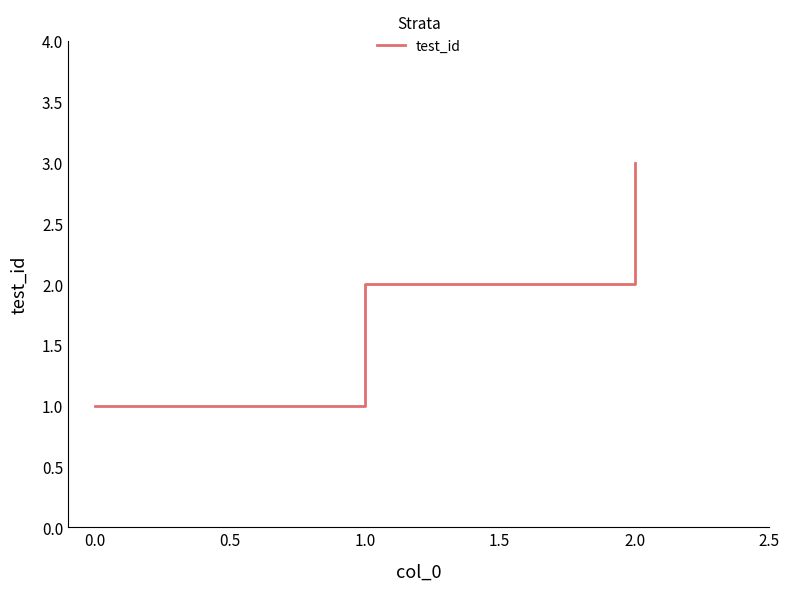

At which category does the chart reach its minimum across all series?

0.0